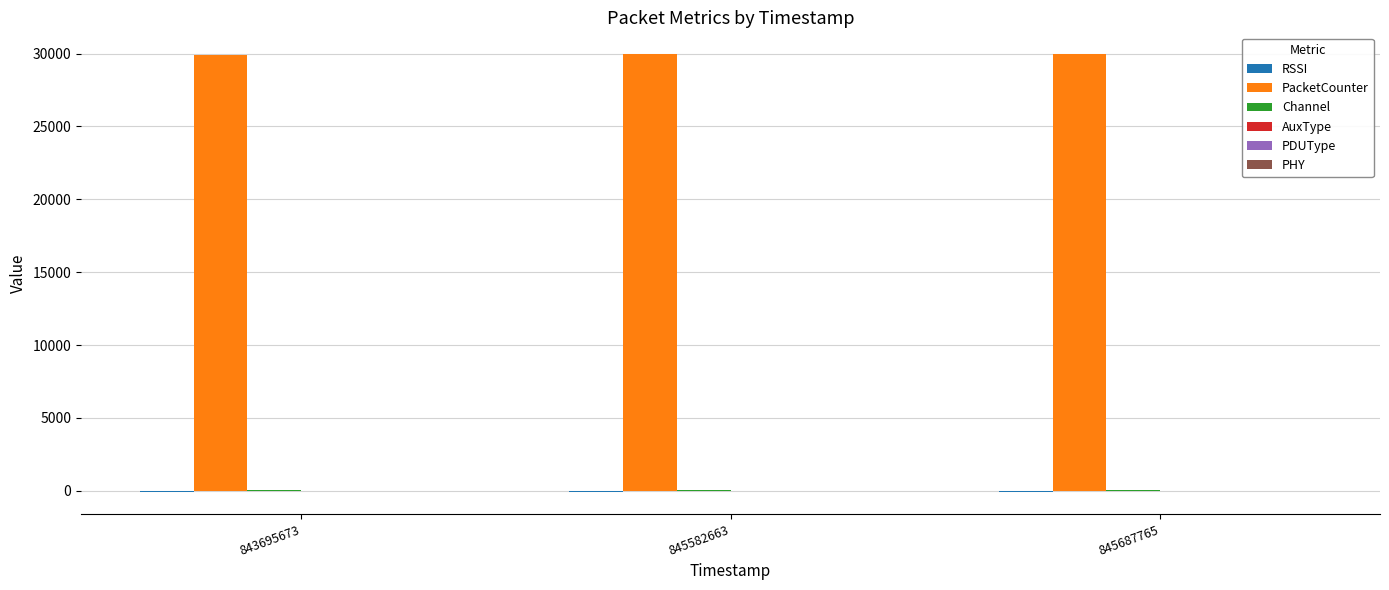

Are the bars horizontal?

No